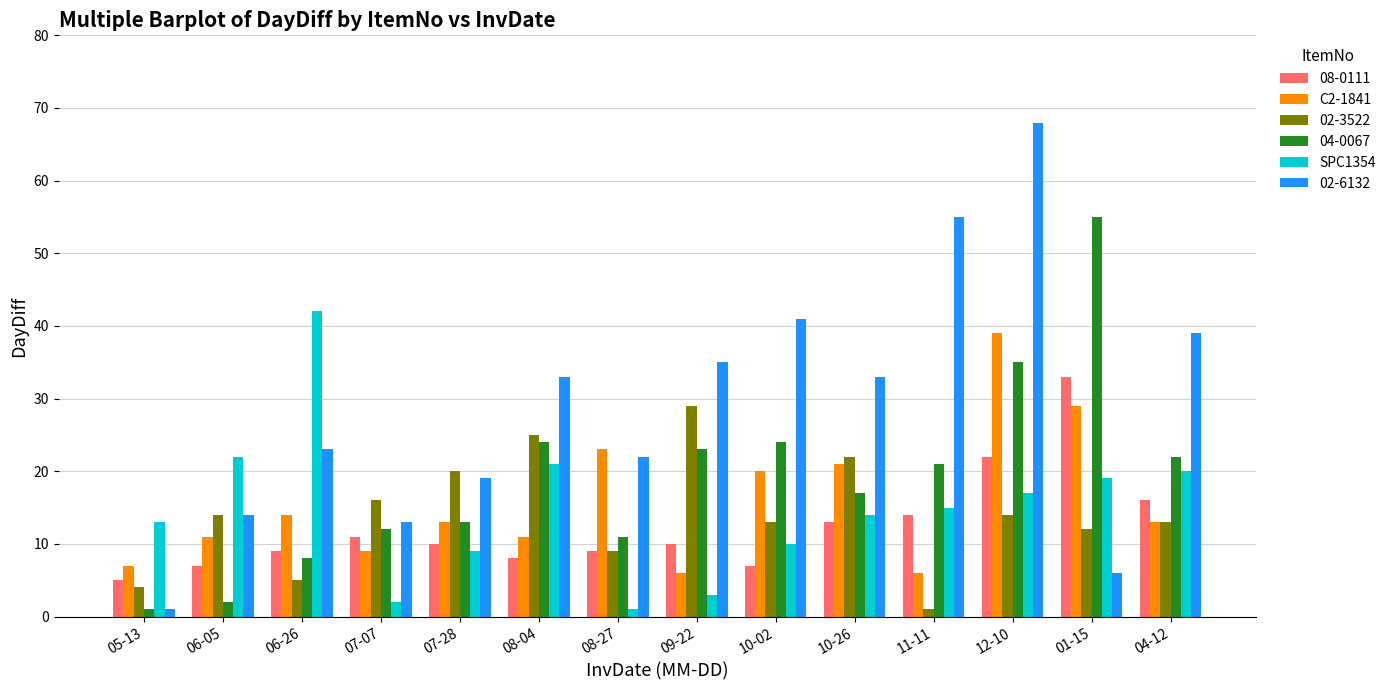

What is the difference between the highest and lowest values at 09-22?

32